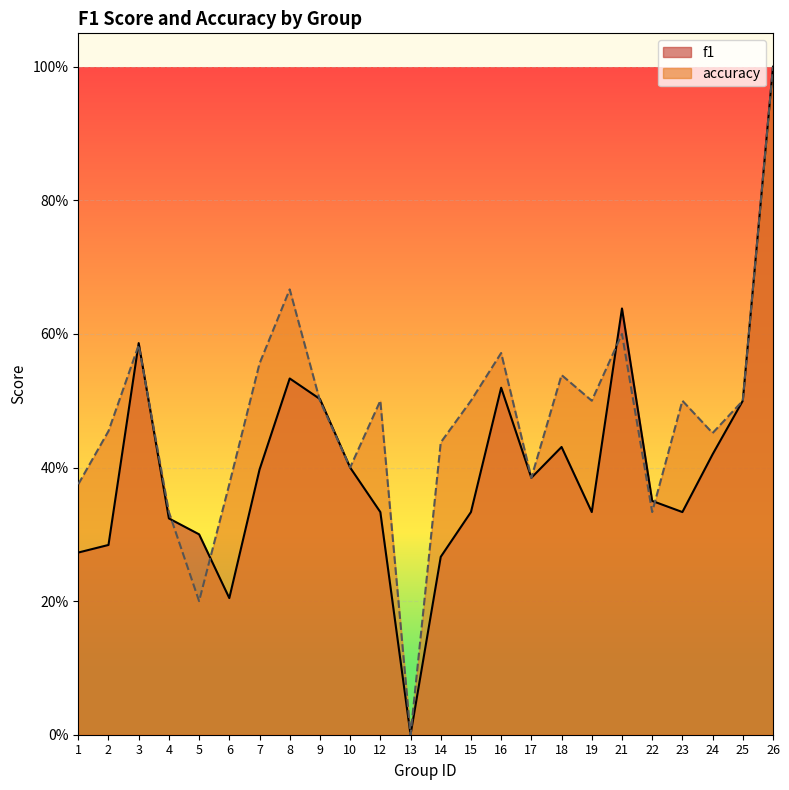

How many distinct data groups are displayed?

2